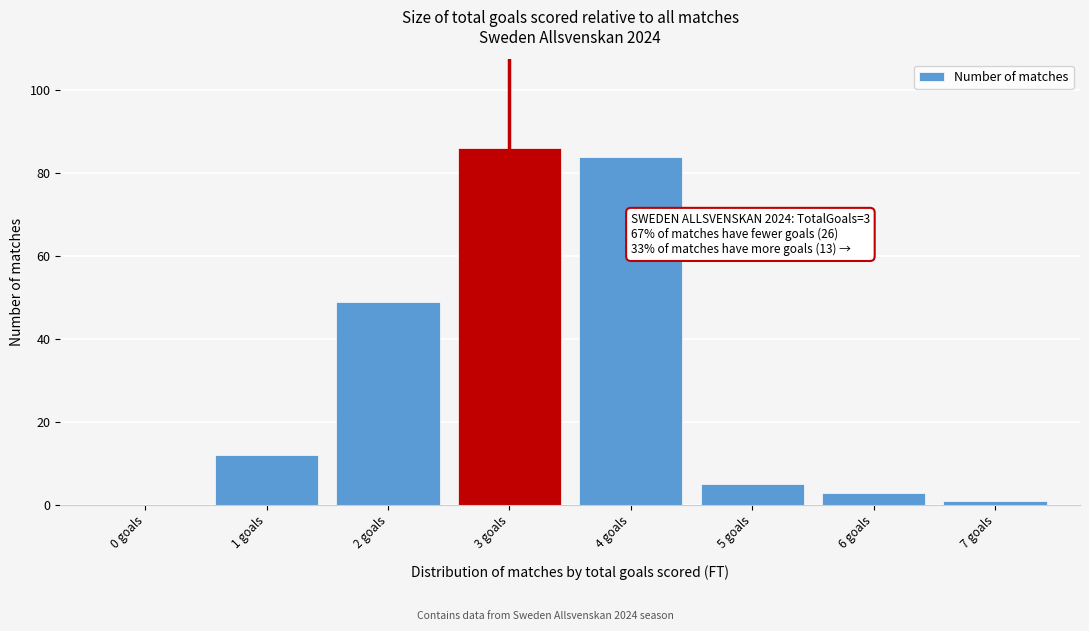

Which range on the x-axis has the tallest bar?

2.5 to 3.5